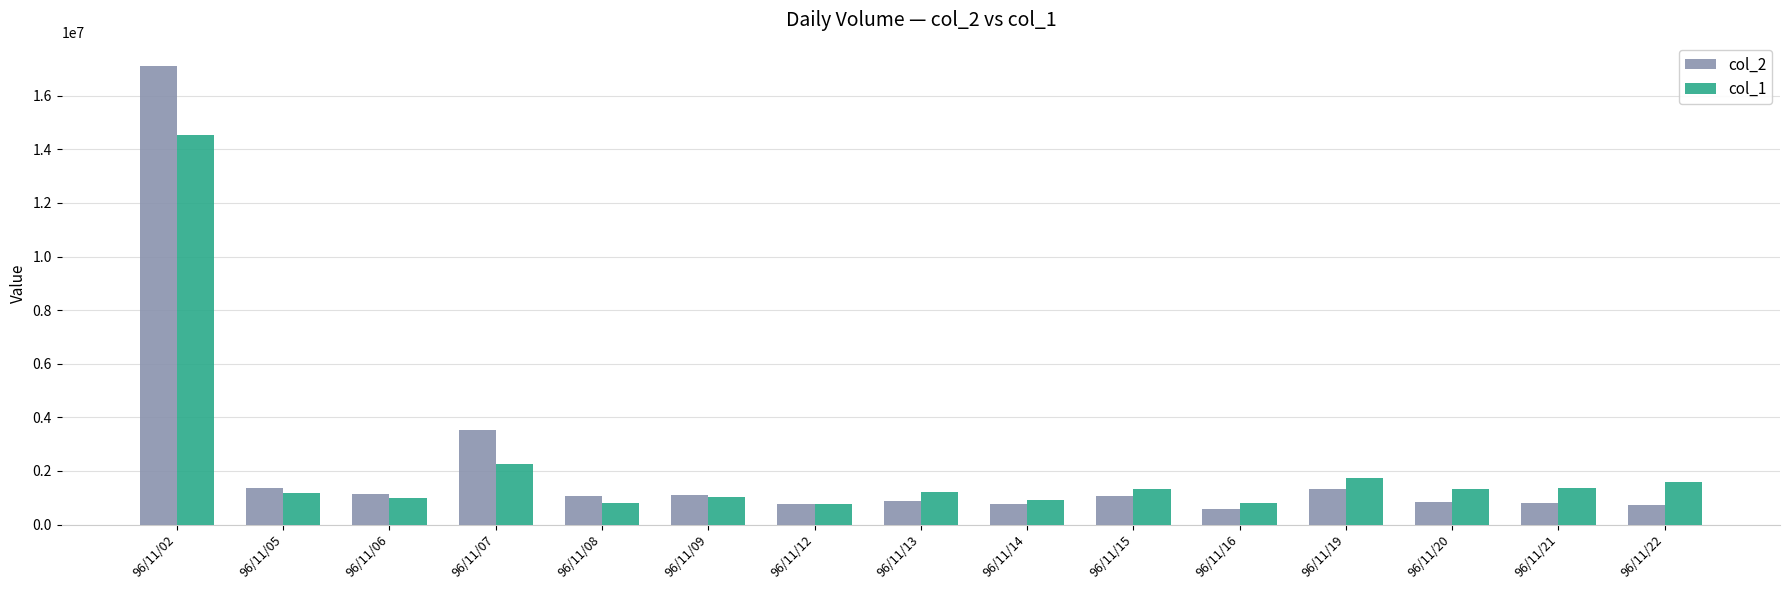

List the series in order of their peak value, lowest first.

col_1, col_2